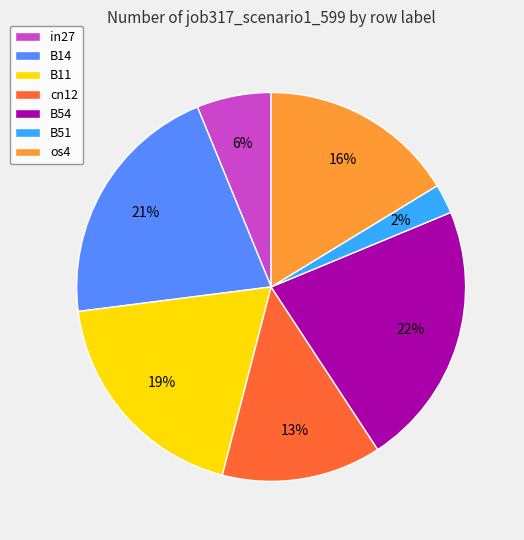

Which slice is the largest?

B54